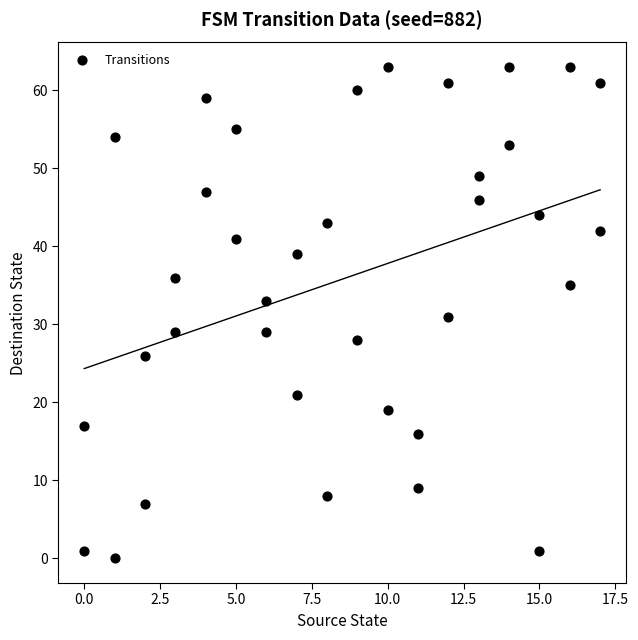

What is the range of Y values (max minus min)?

63